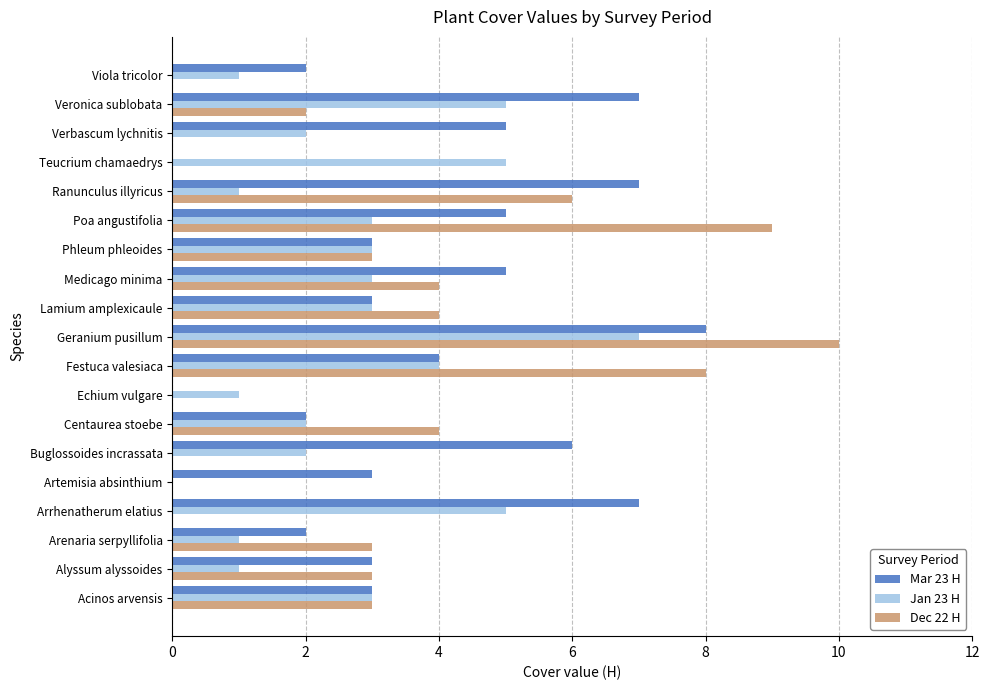

What is the total value across all series at Teucrium chamaedrys?

5